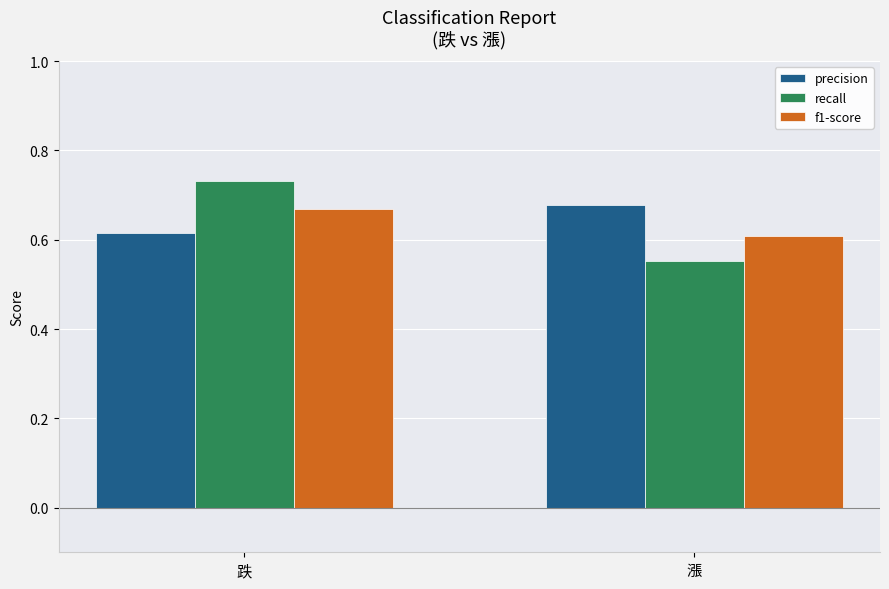

Rank the series by their maximum value, from highest to lowest.

recall, precision, f1-score